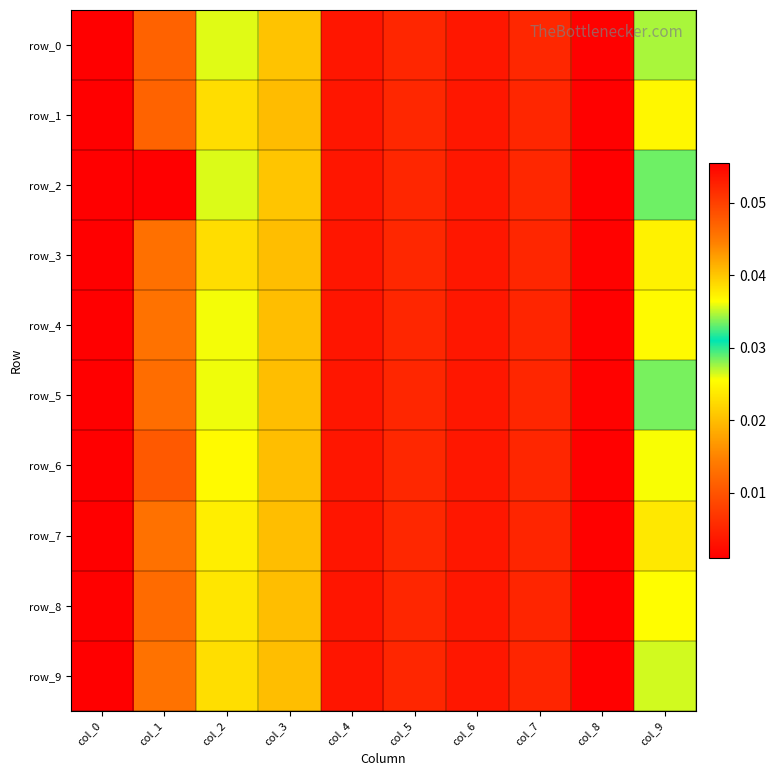

Which series has the largest range (max minus min)?

row_2